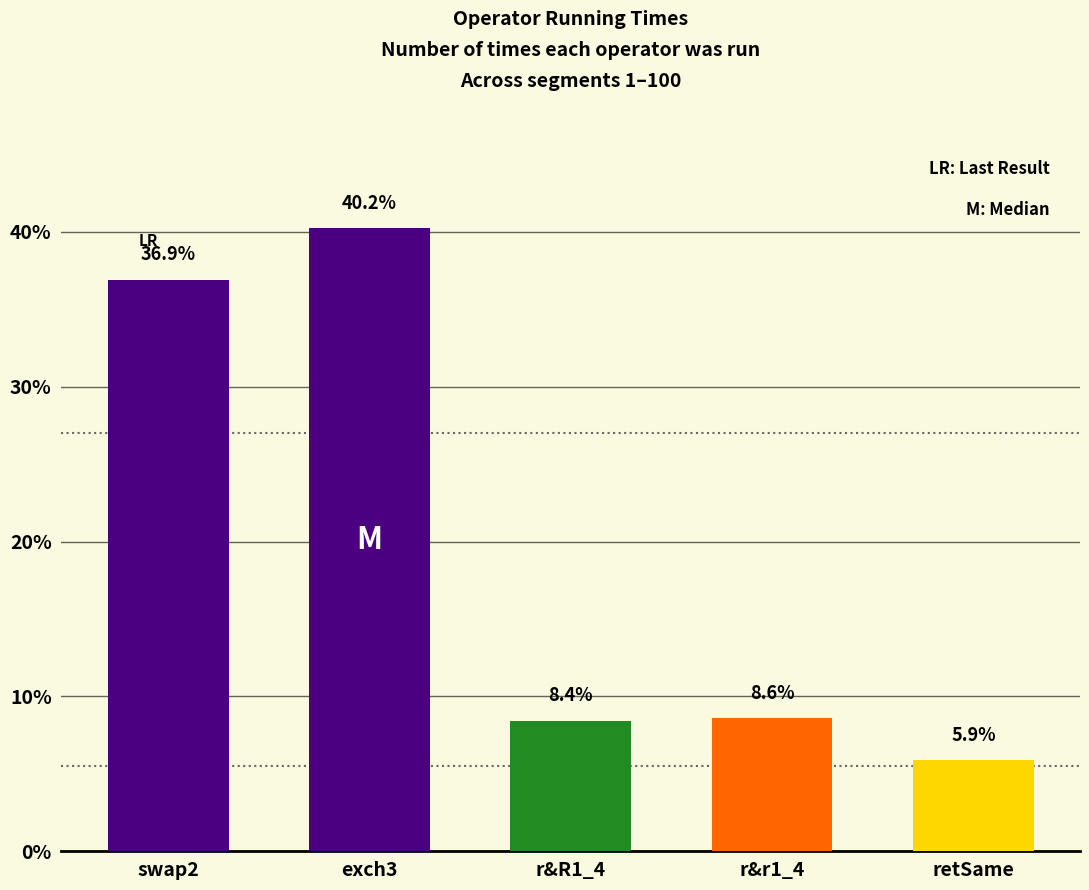

The value of Operator Time at r&R1_4 is 0.0. True or false?

False